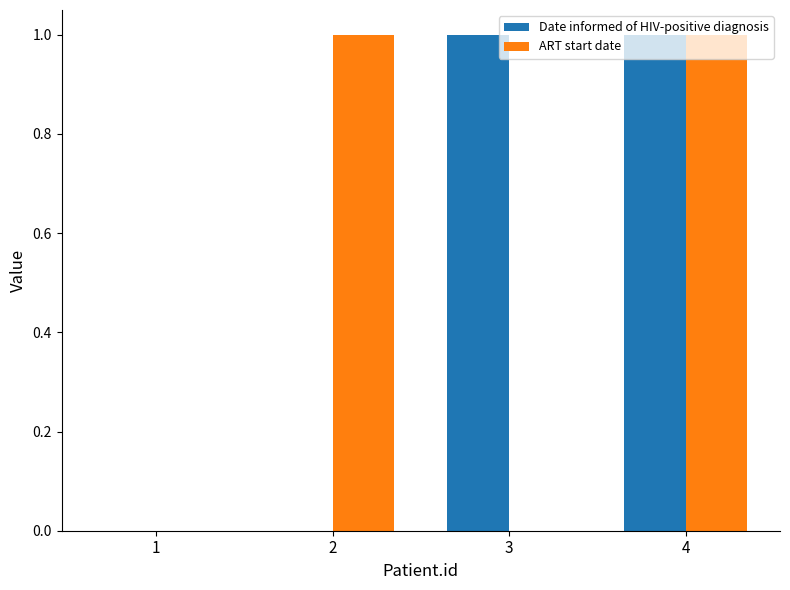

Count the number of categories in the chart.

4